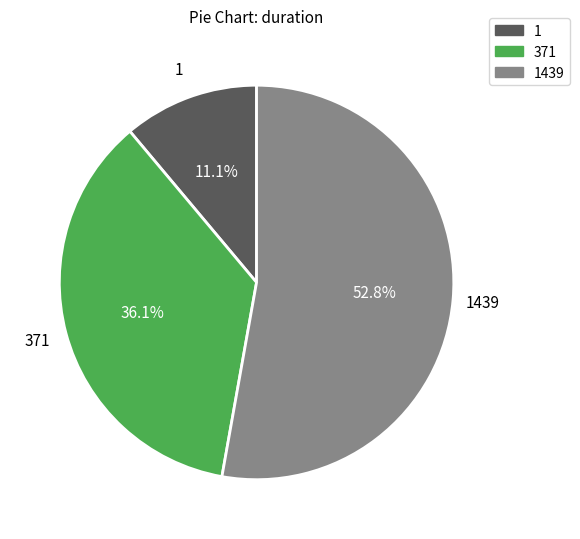

How many segments does this pie chart have?

3